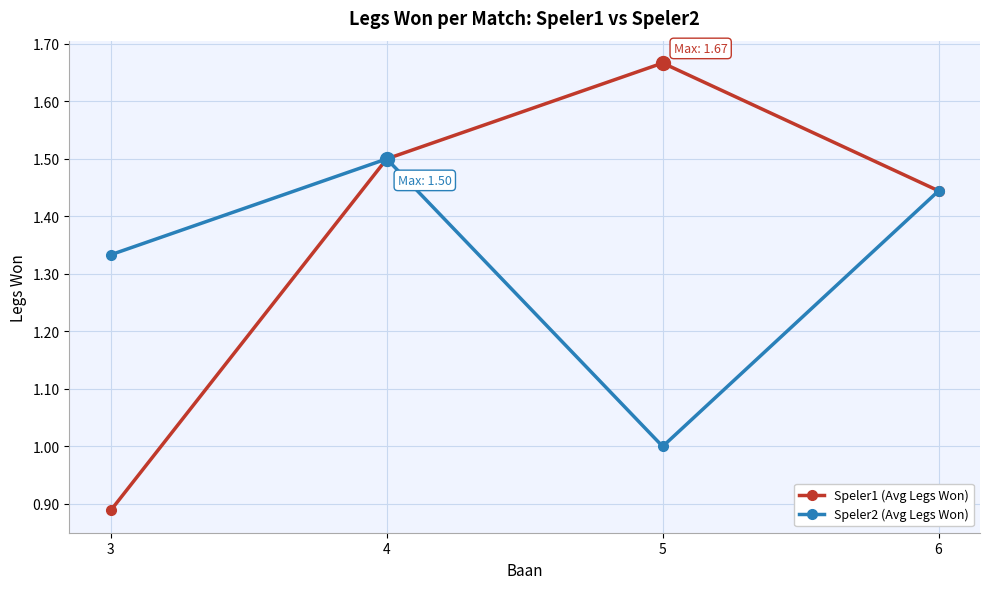

What is the value of the Speler1 (Avg Legs Won) point at the 2nd from the left?

1.5